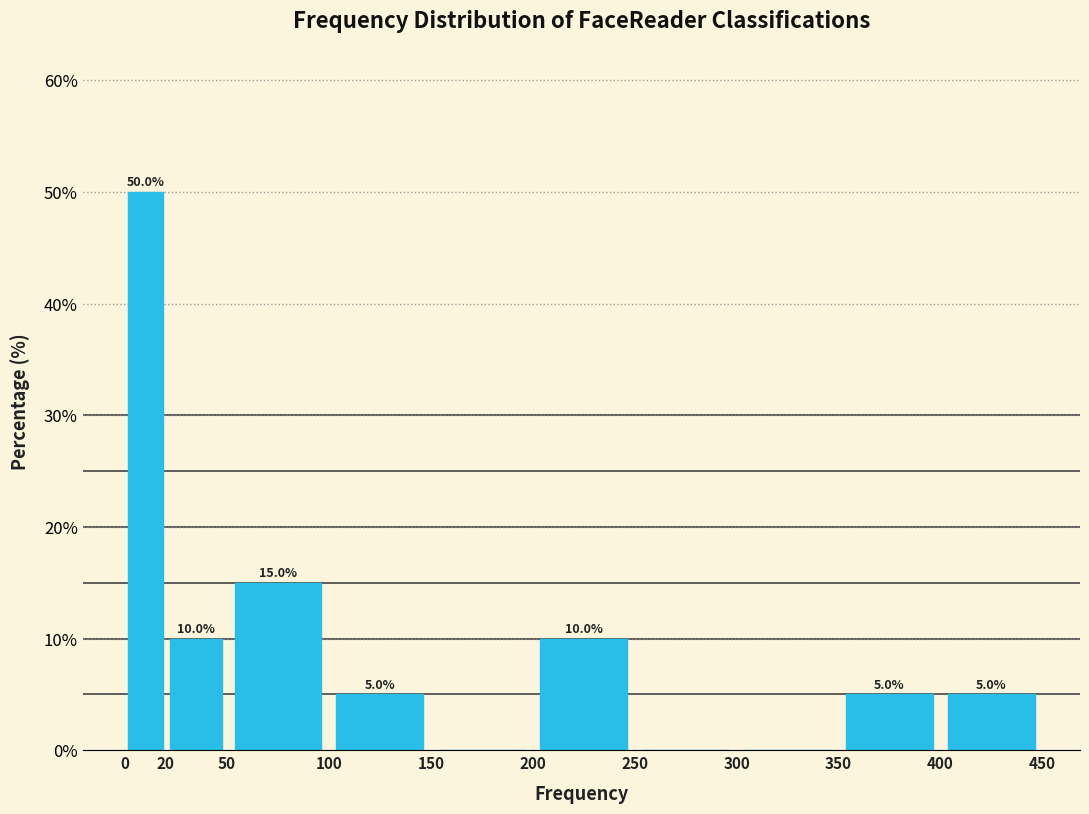

Which range on the x-axis has the tallest bar?

0 to 20